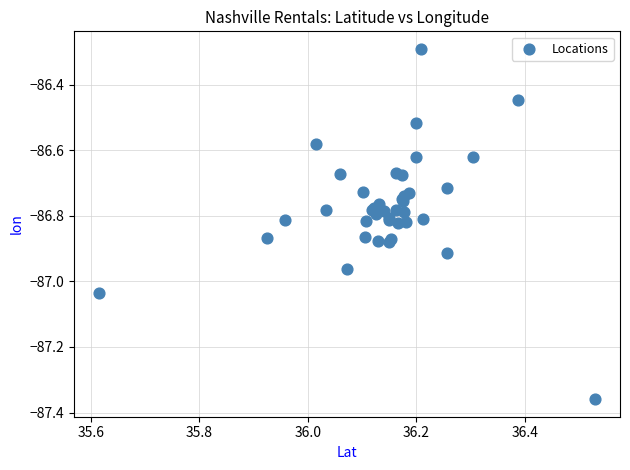

What Y value in the scatter plot is closest to -86?

-86.3